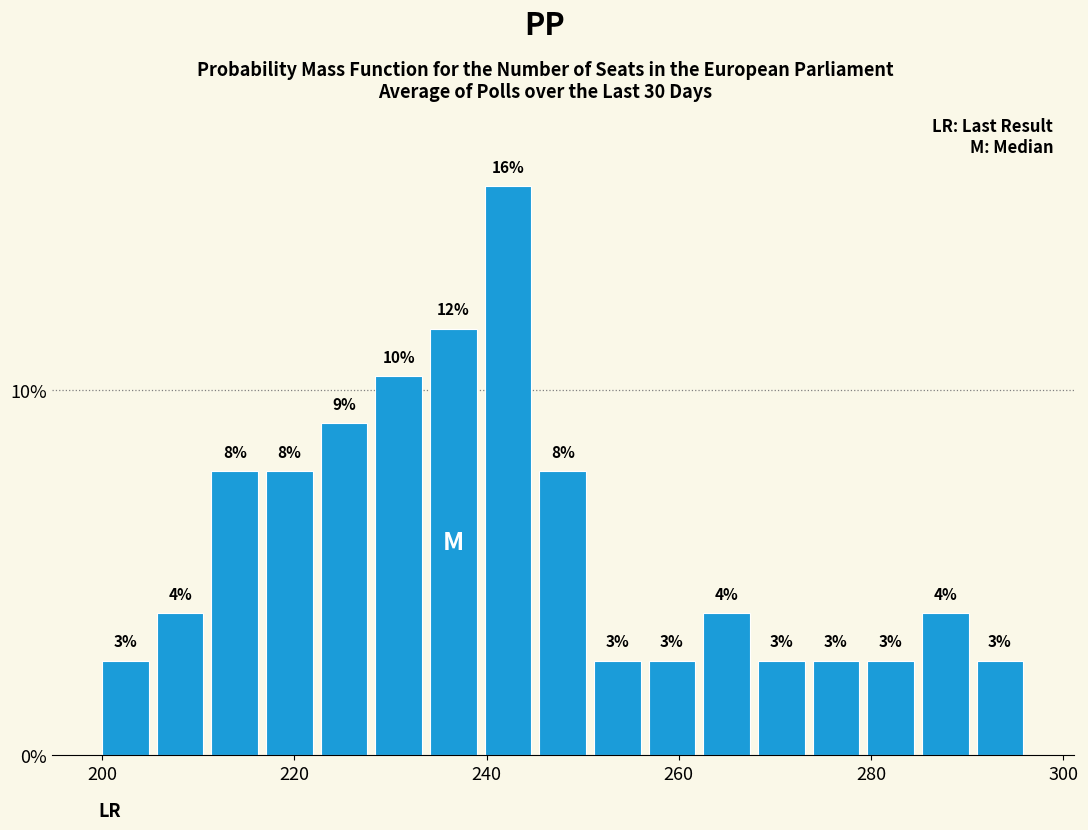

Around what value on the x-axis is the tallest bar? Give the approximate position of its centre, as read against the axis.

242